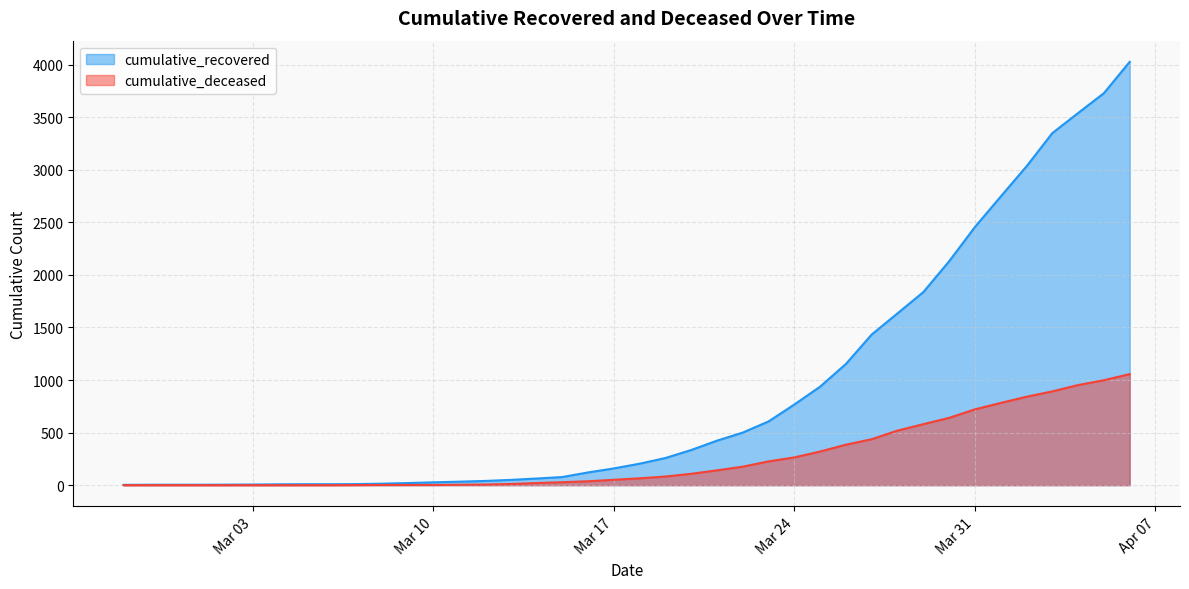

Is the value of cumulative_recovered at 2020-03-28 greater than the value of cumulative_deceased at 2020-03-22?

Yes